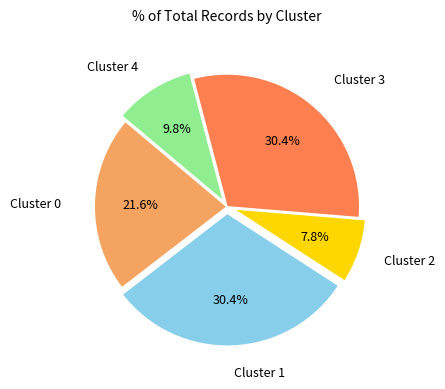

Does any single category account for the majority?

No